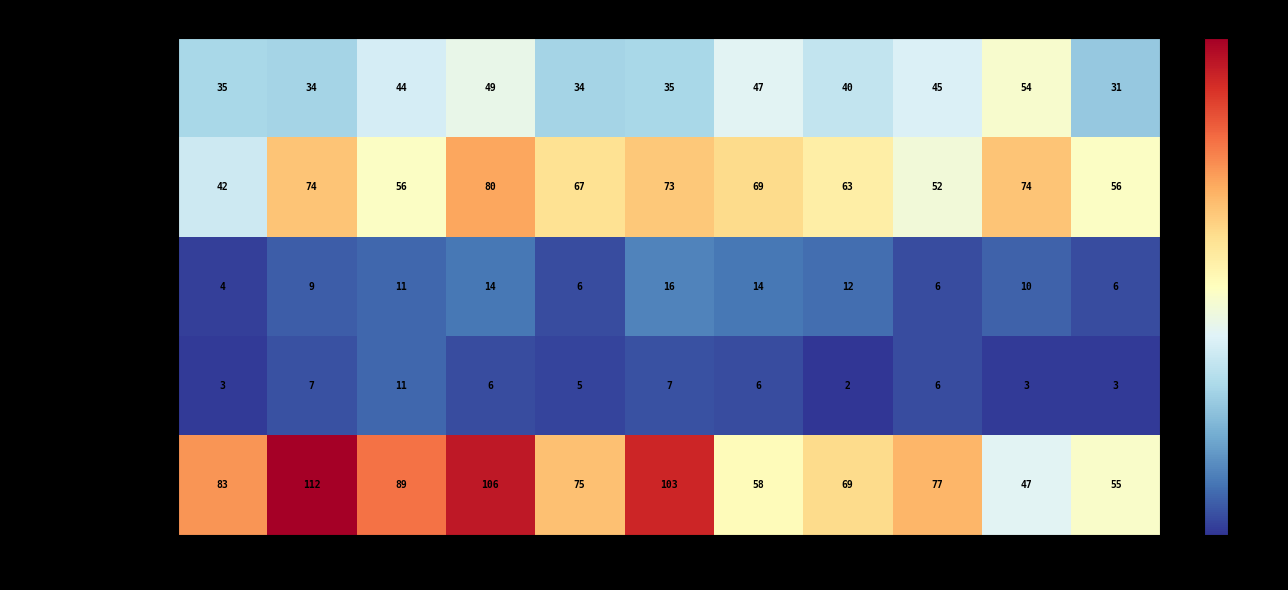

The value of Aggravated Assault at 2017 is 27. True or false?

False